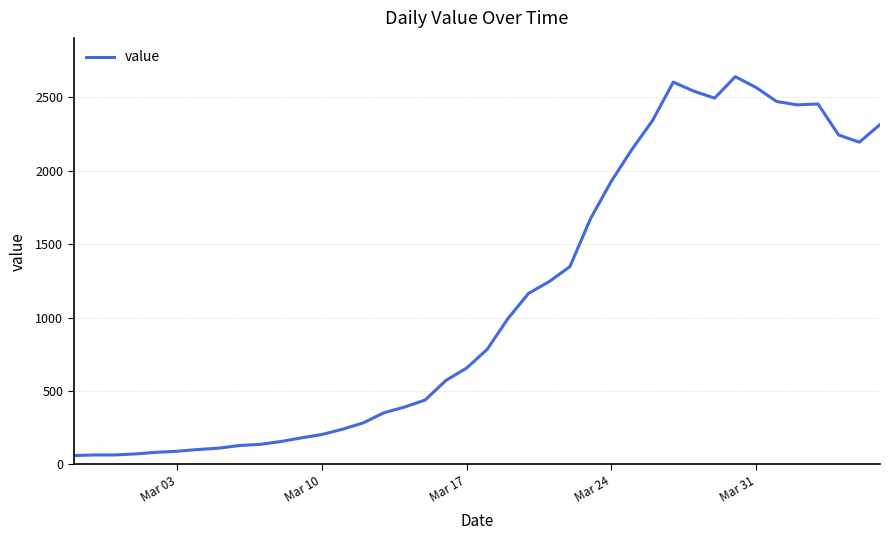

What is the greatest value displayed?

2640